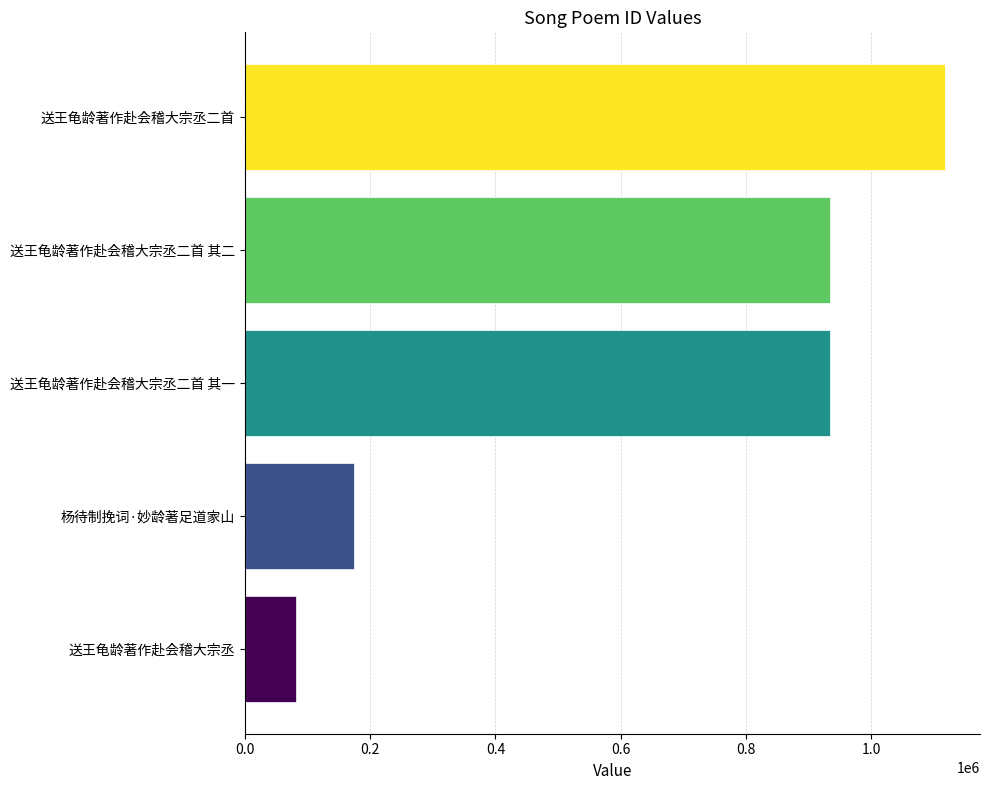

How many distinct data groups are displayed?

1